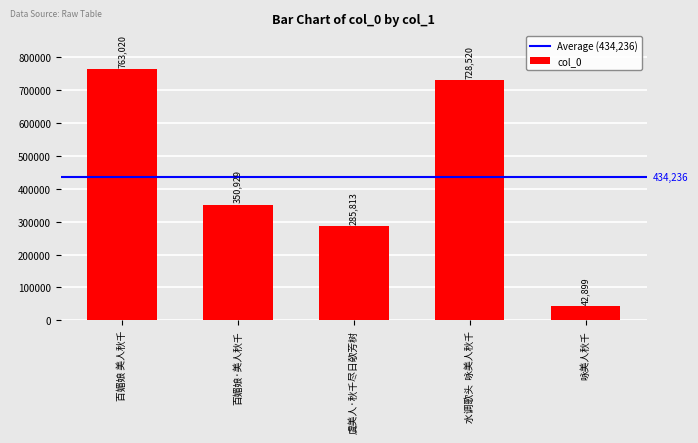

Are the bars grouped side by side (vs. stacked)?

No